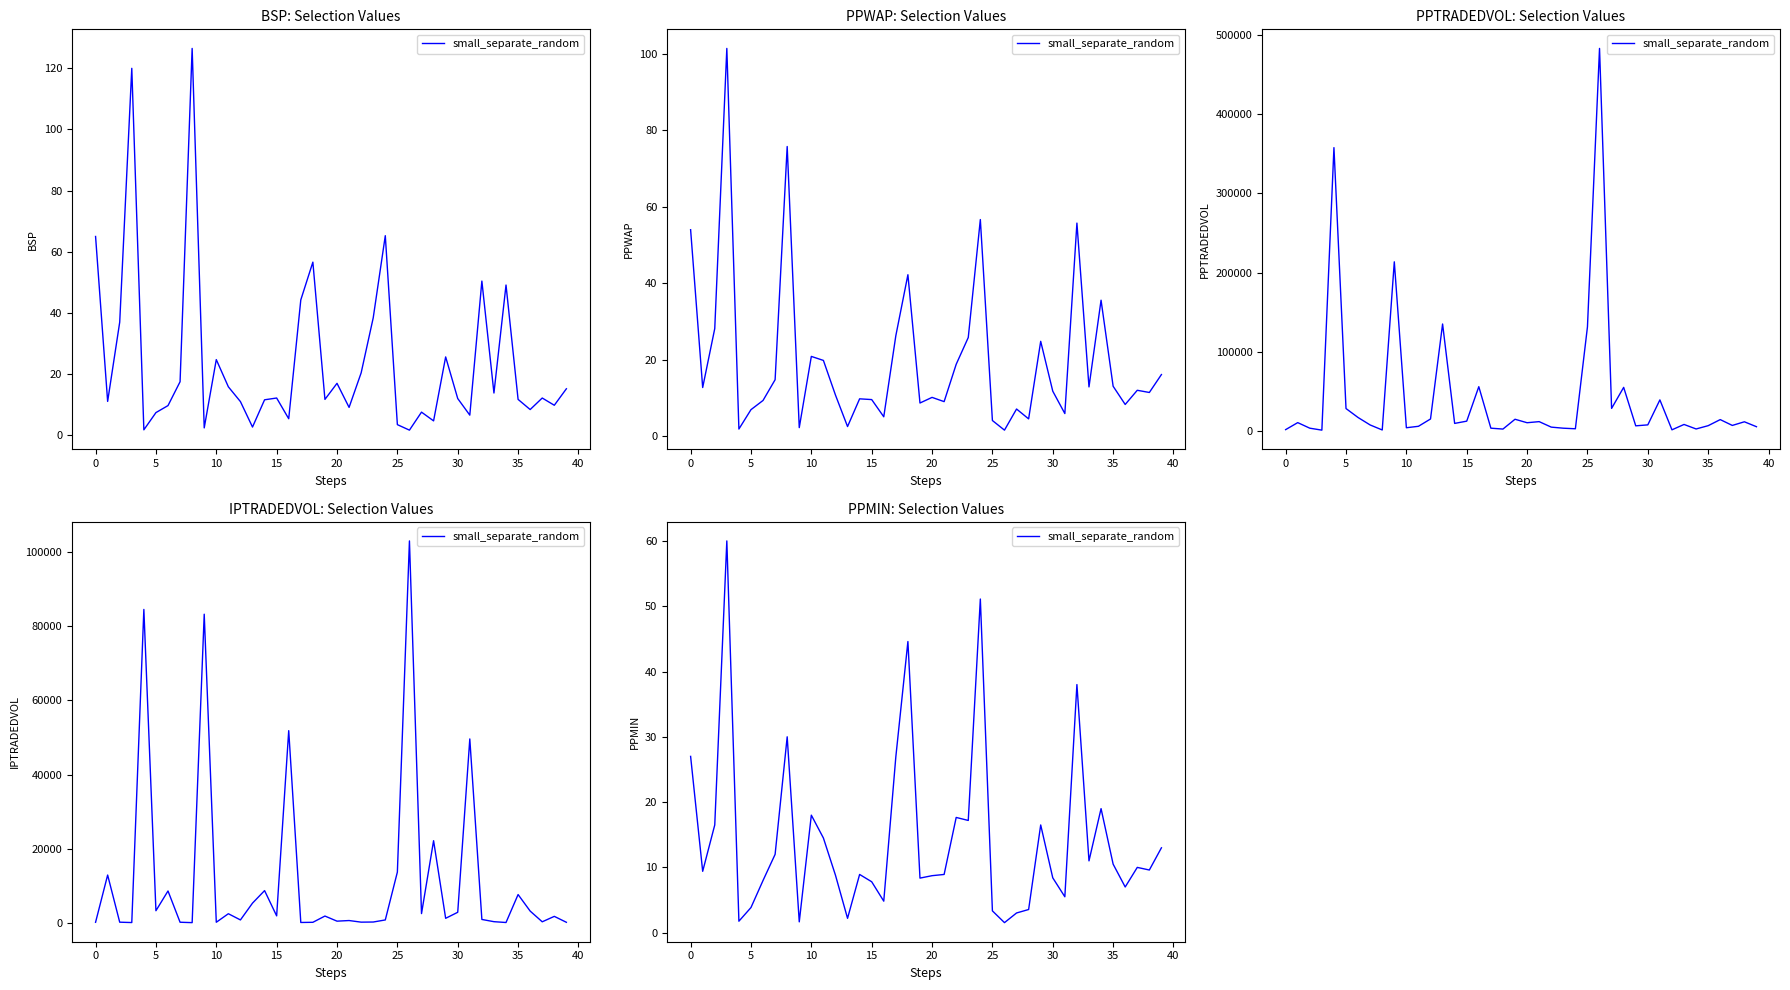

How many lines are shown in the chart?

1